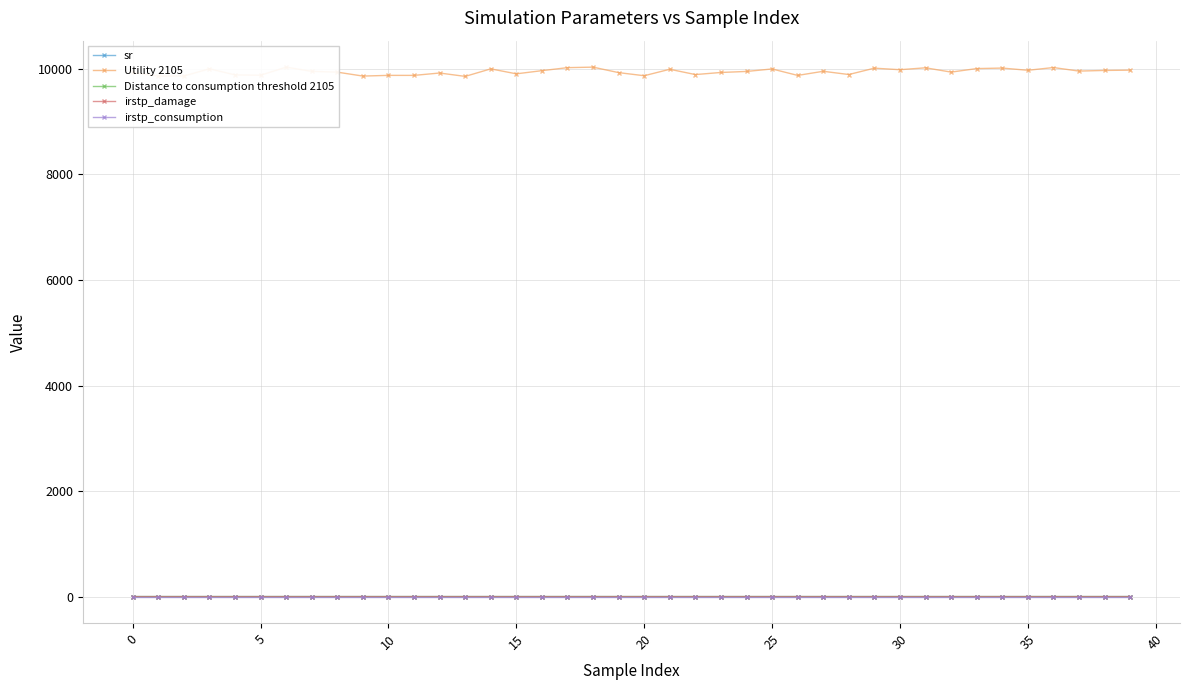

Which series has the largest total across all categories?

Utility 2105